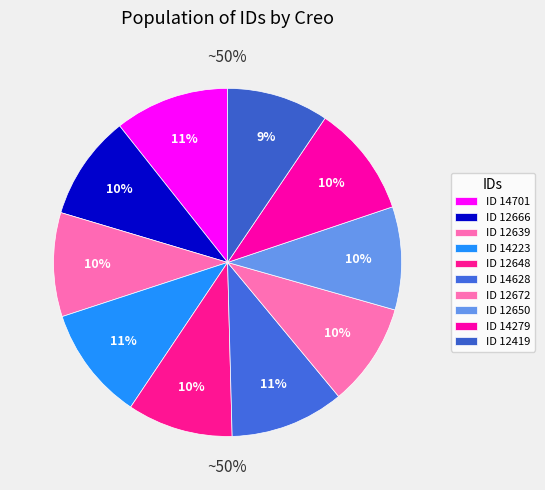

Do 14279 and 12639 together represent more than half of the pie?

No